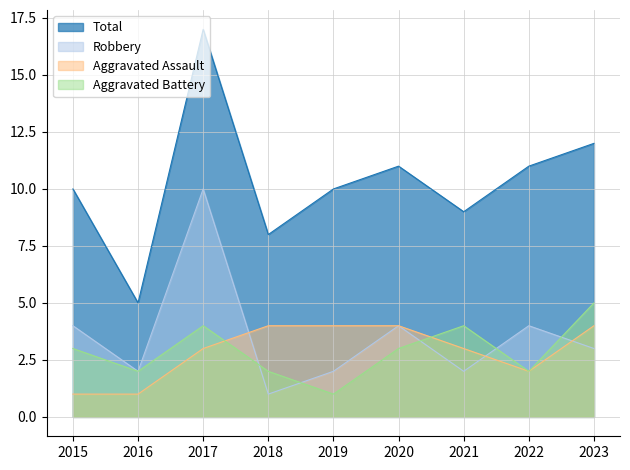

What is the difference between the second highest and minimum values in the Robbery series?

3